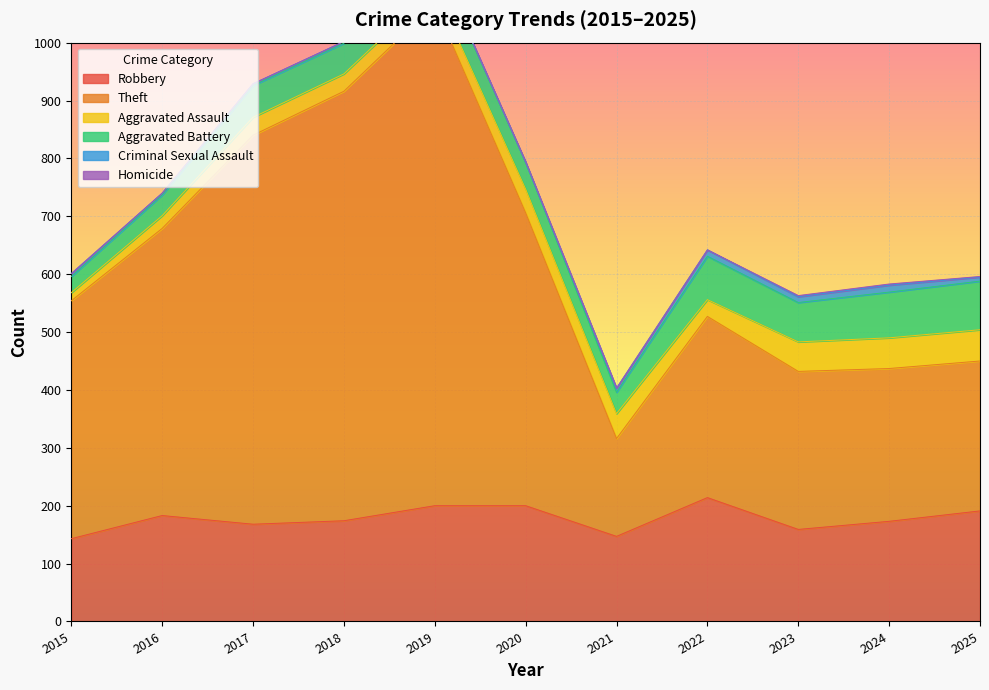

Which has a higher value, 2017 or 2020?

2020